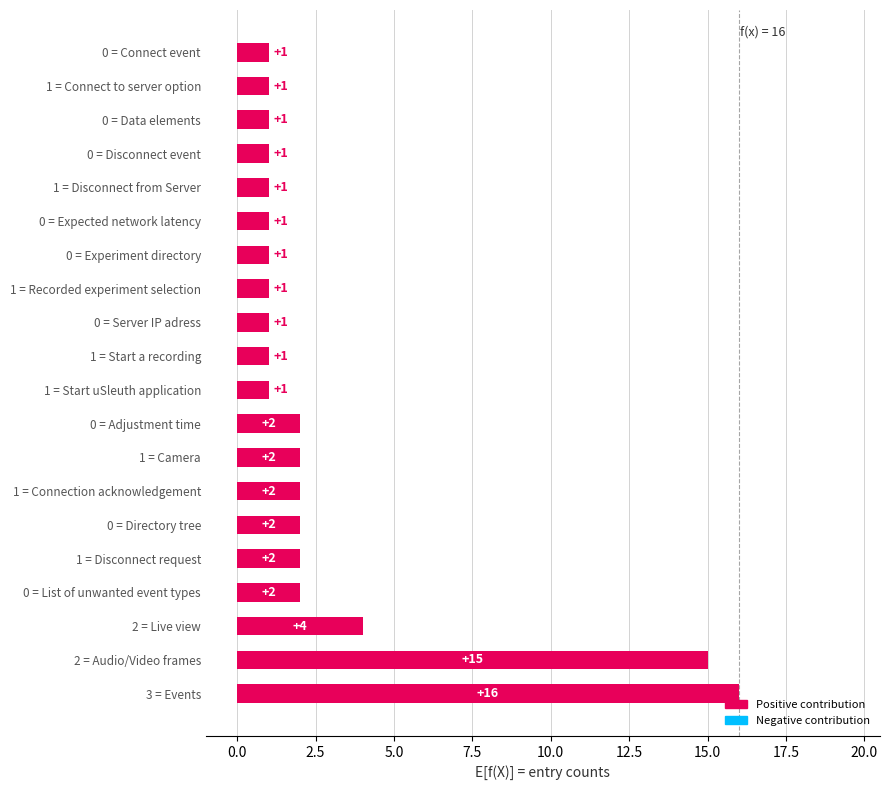

What is the change in value from 3 = Events to 1 = Connect to server option?

-15